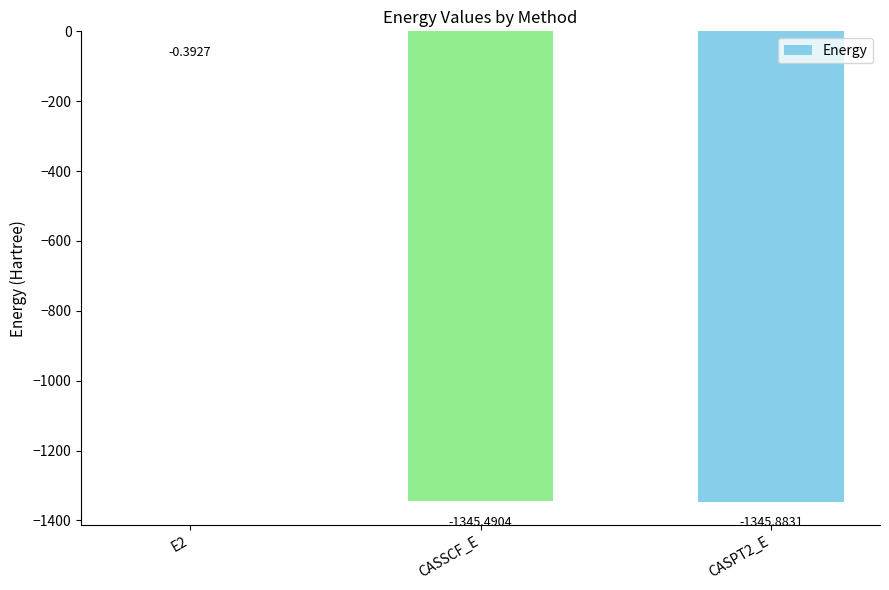

Does the chart contain stacked bars?

No